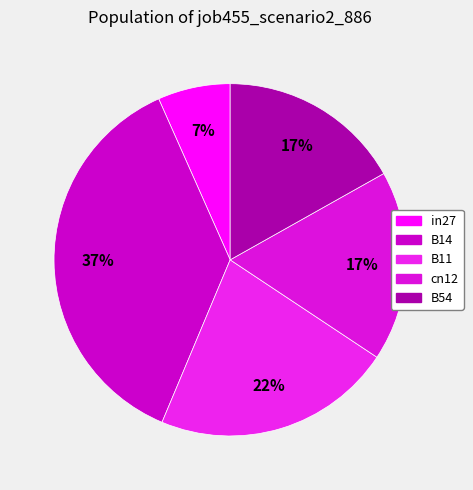

Is there a majority slice in this chart?

No